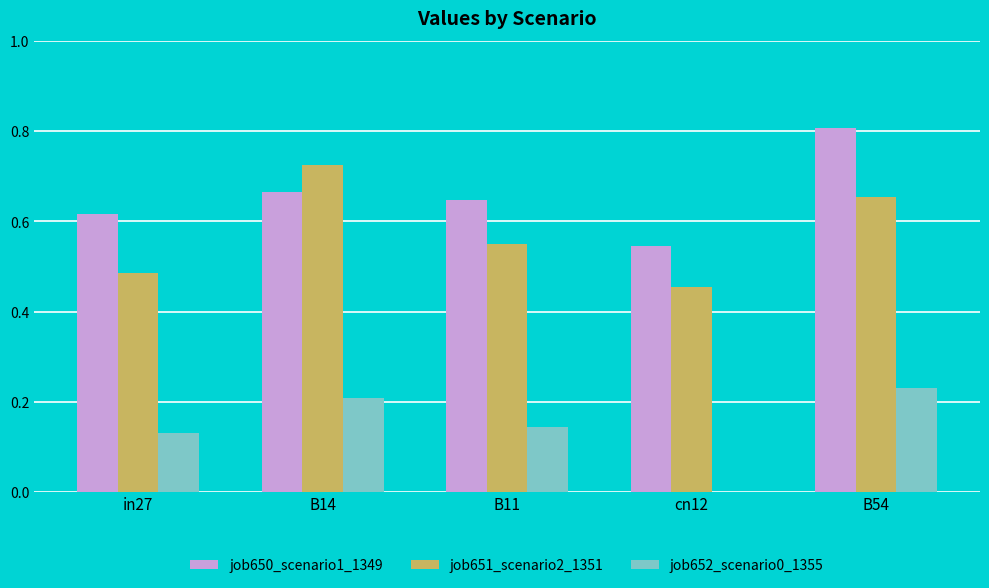

What is the greatest value displayed?

0.8